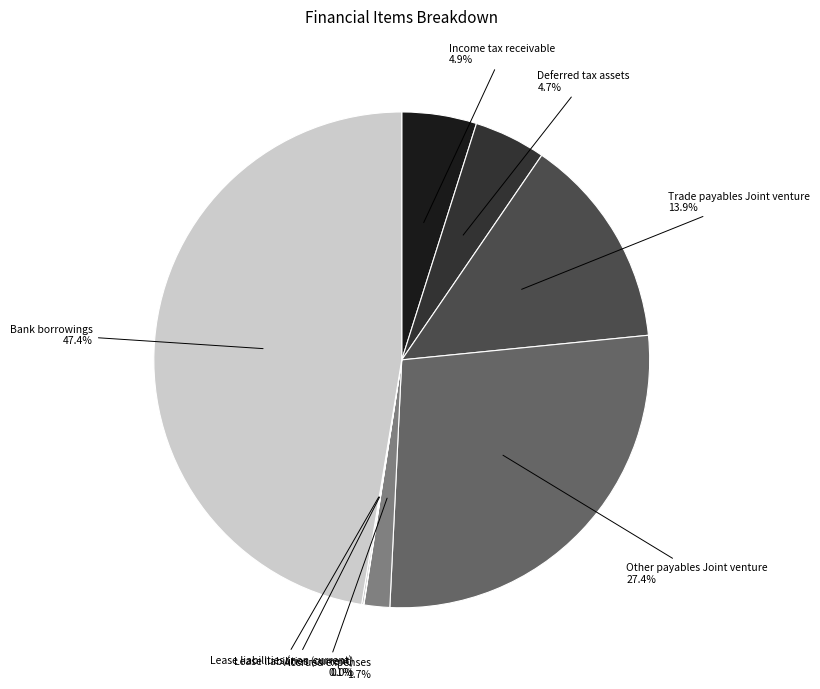

Does any single category account for the majority?

No